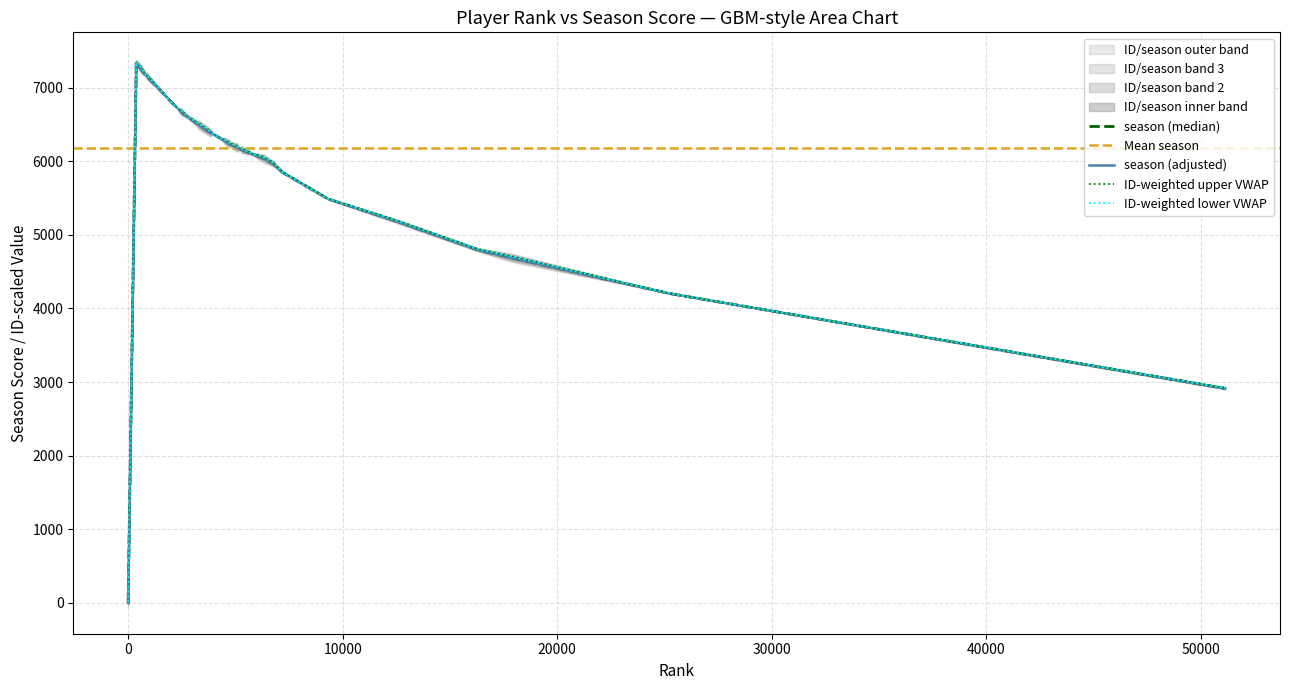

What is the change in value from 819 to 16299?

-2373